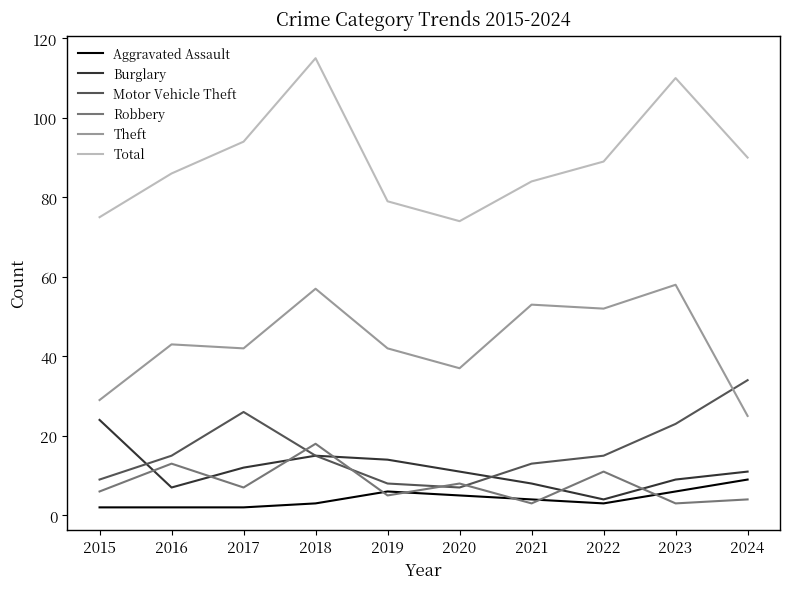

What is the sum of all Theft values?

438